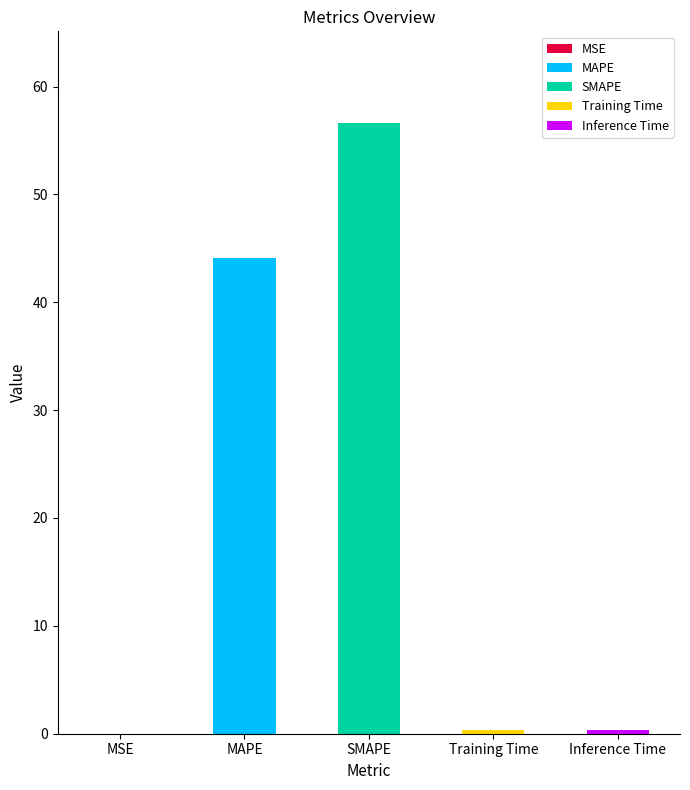

How many bars are there in total?

5